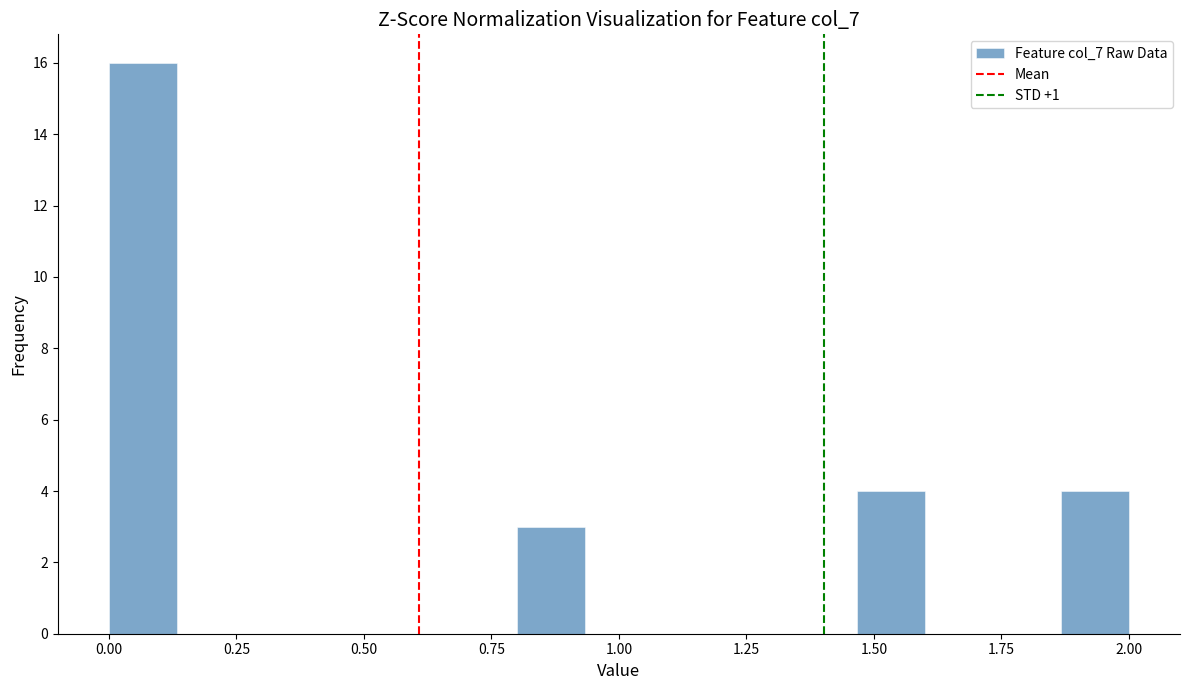

Around what value on the x-axis is the tallest bar? Give the approximate position of its centre, as read against the axis.

0.05